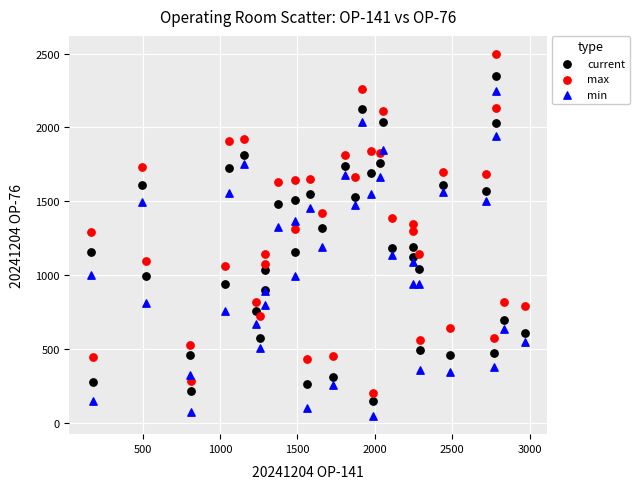

Which series contains the lowest Y value?

min